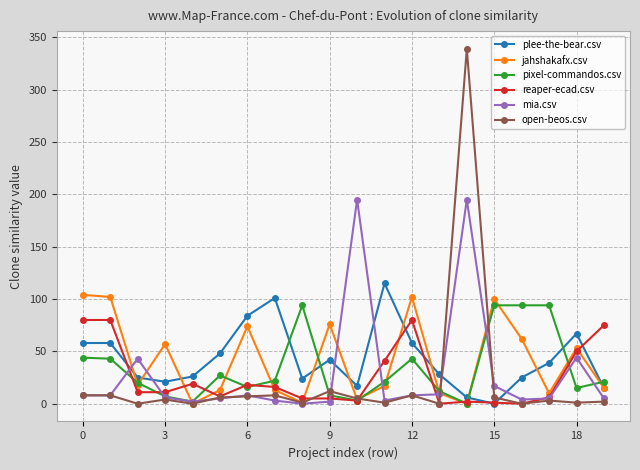

Which series has the widest spread of values?

open-beos.csv